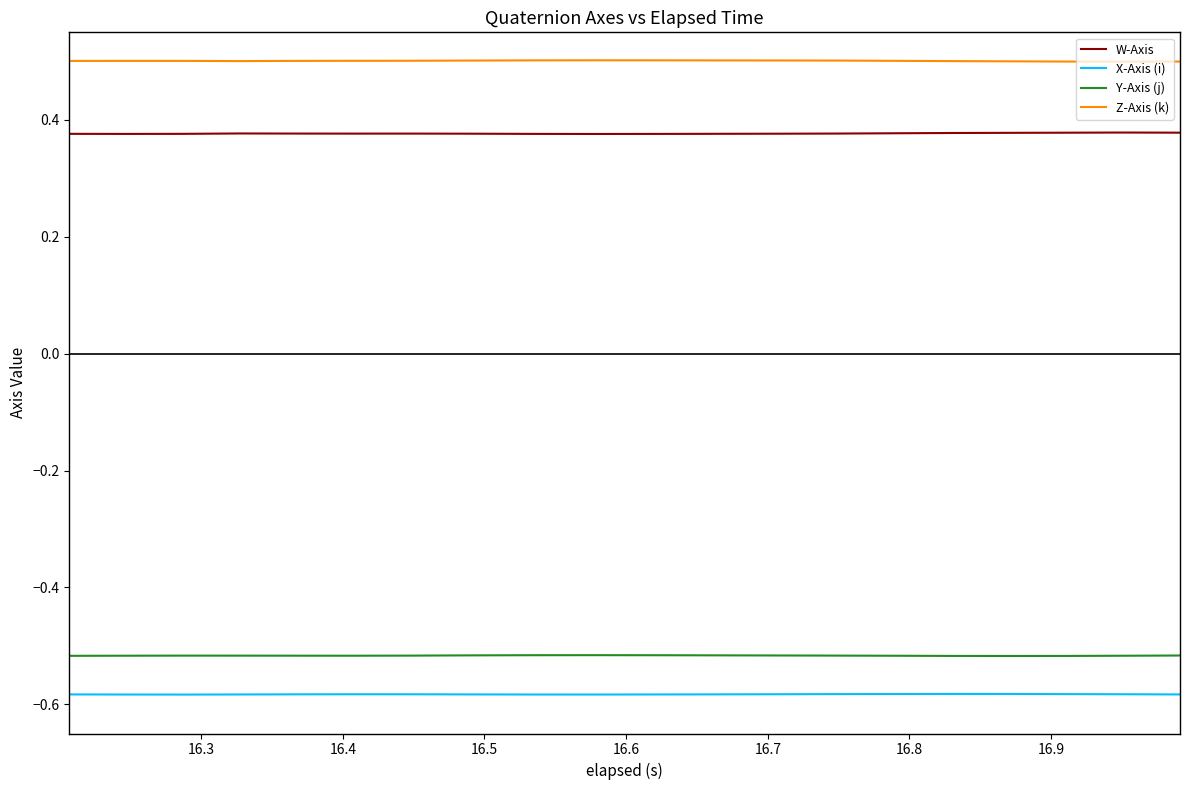

At how many categories does at least one series exceed 0?

20